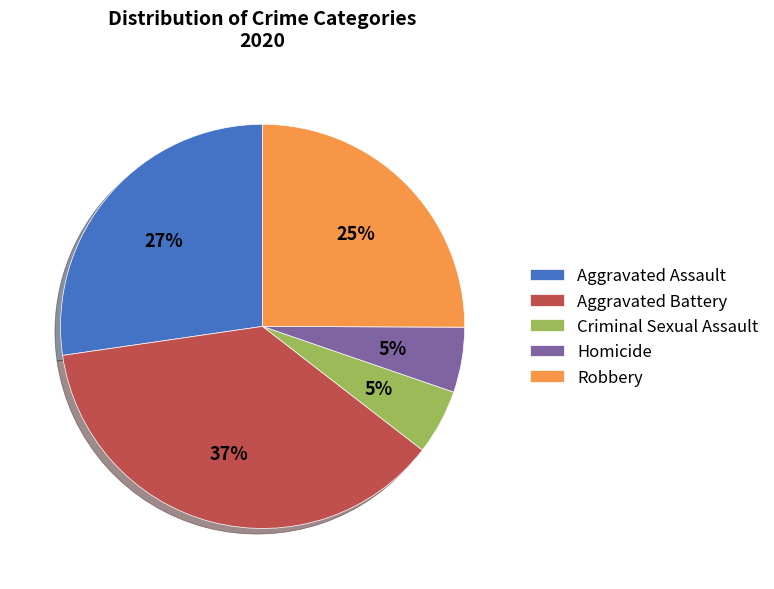

Which has a higher value, Robbery or Criminal Sexual Assault?

Robbery